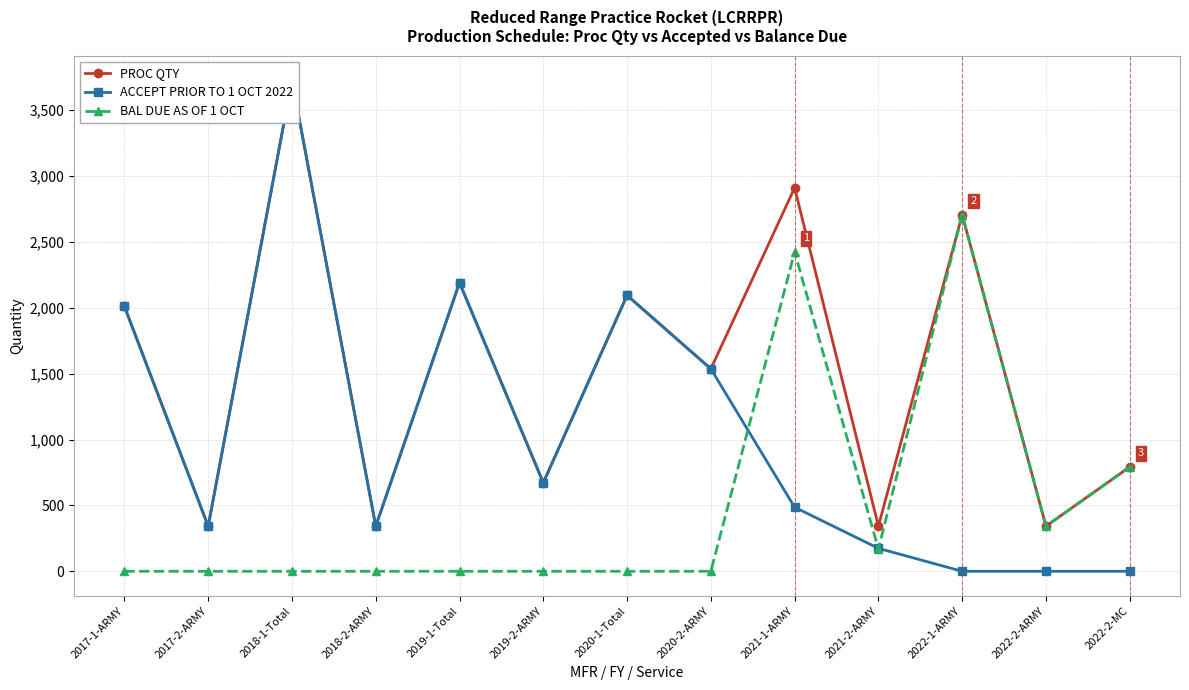

Rank the series at 2021-2-ARMY from highest to lowest value.

PROC QTY, ACCEPT PRIOR TO 1 OCT 2022, BAL DUE AS OF 1 OCT